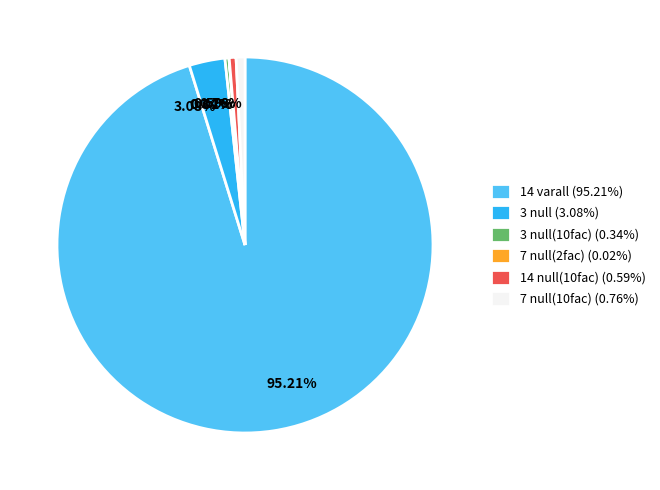

Is there a majority slice in this chart?

Yes